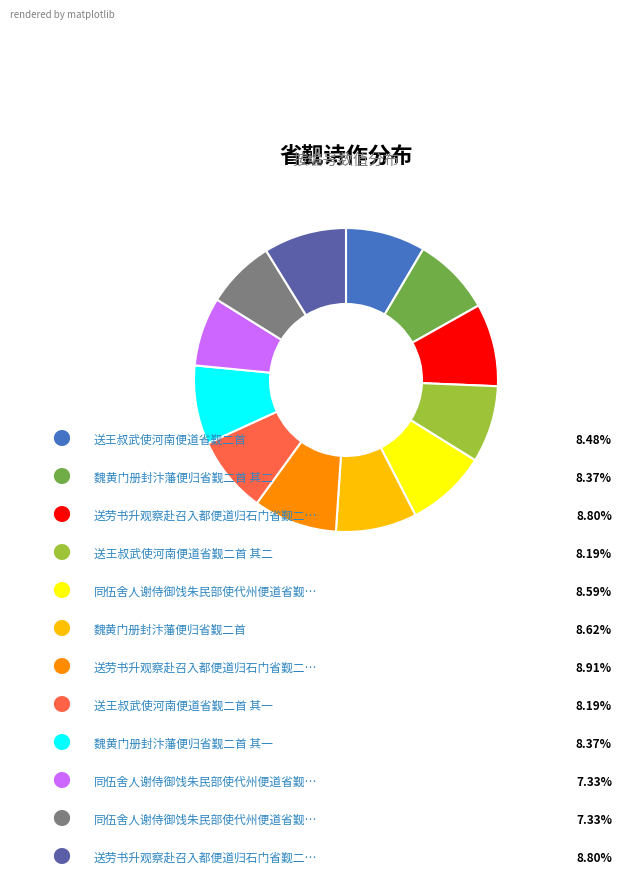

How many slices are in this pie chart?

12